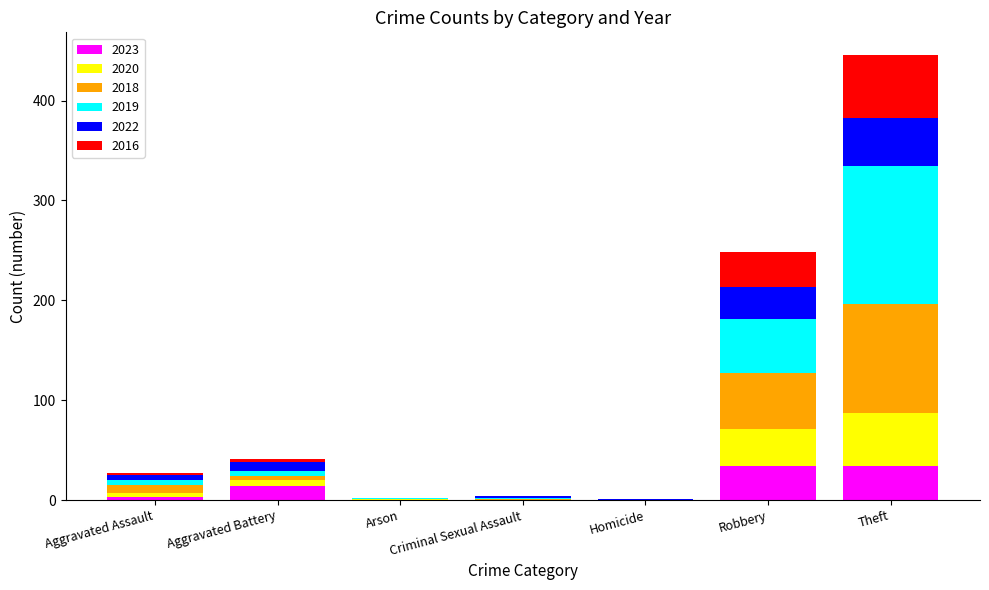

How many data points does each series have?

7